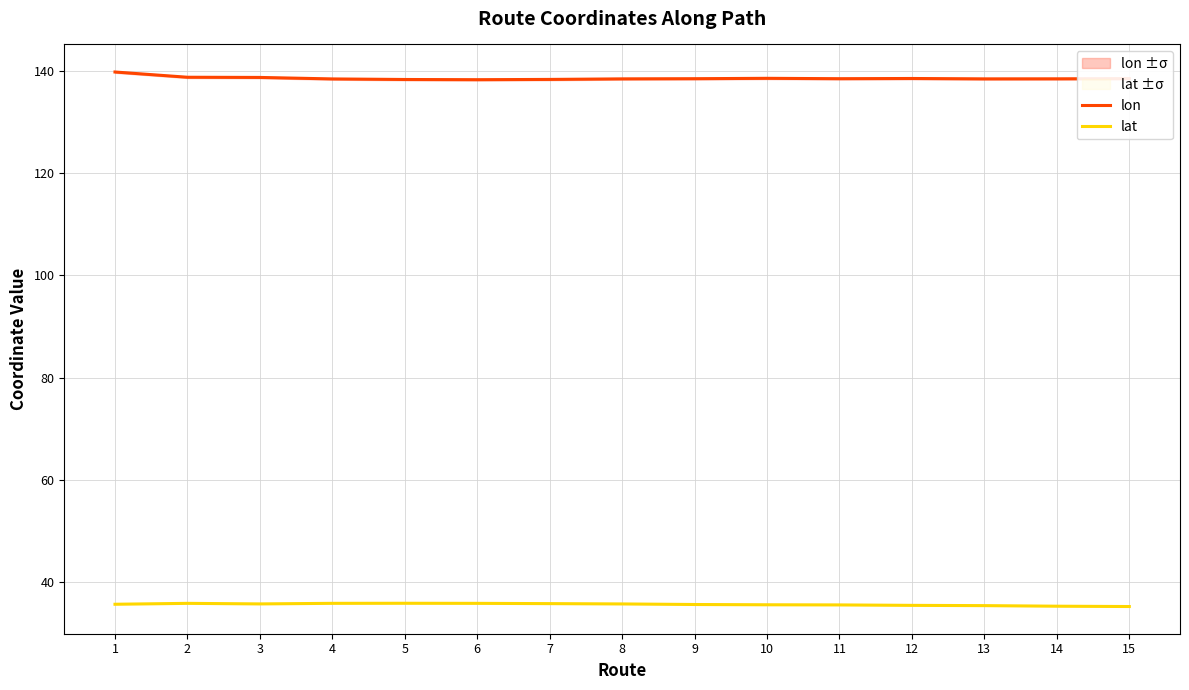

Which series changed the most between 2 and 4?

lon